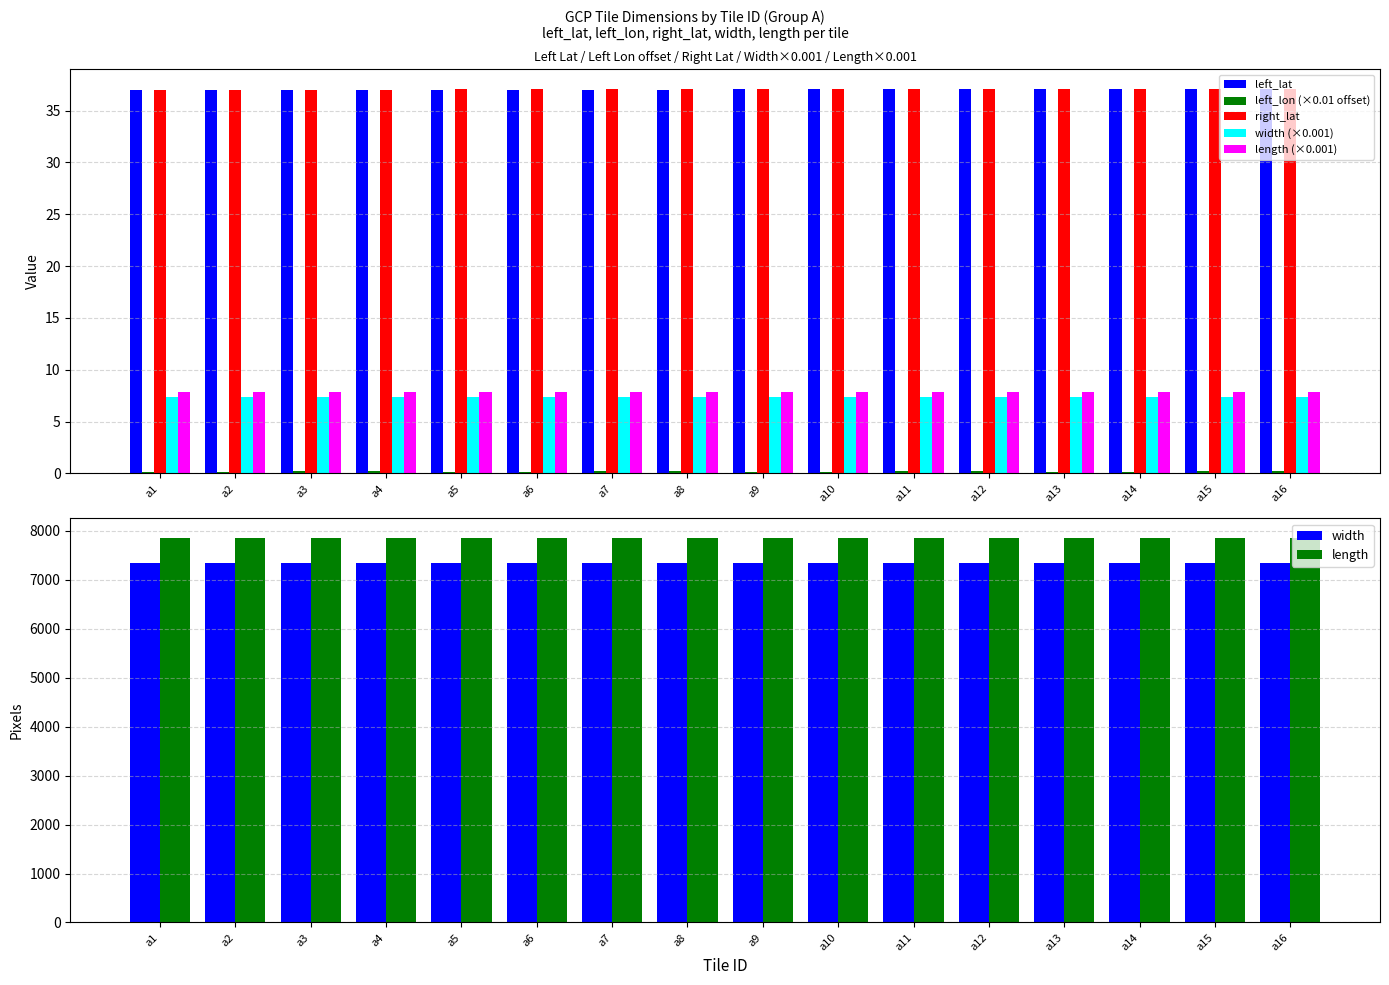

What is the maximum value for right_lat?

37.1